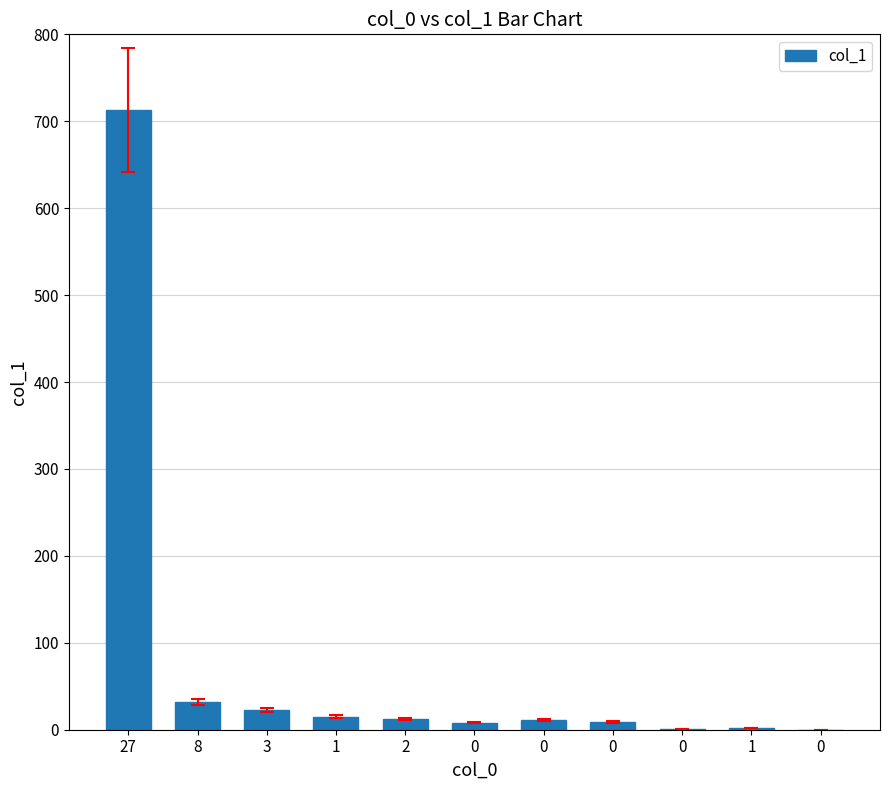

How many data points does each series have?

11